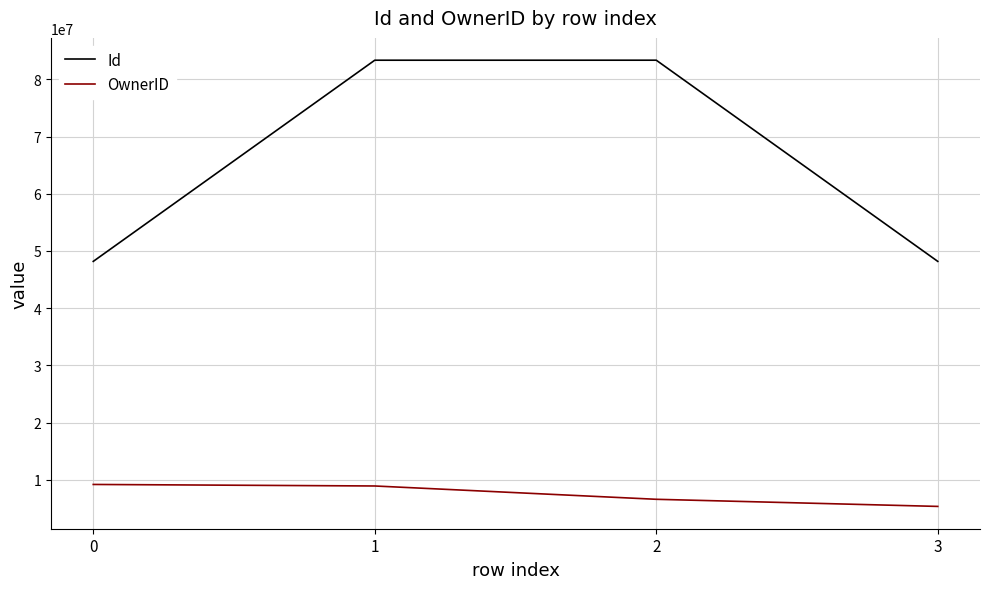

List the series in order of their overall mean, highest first.

Id, OwnerID